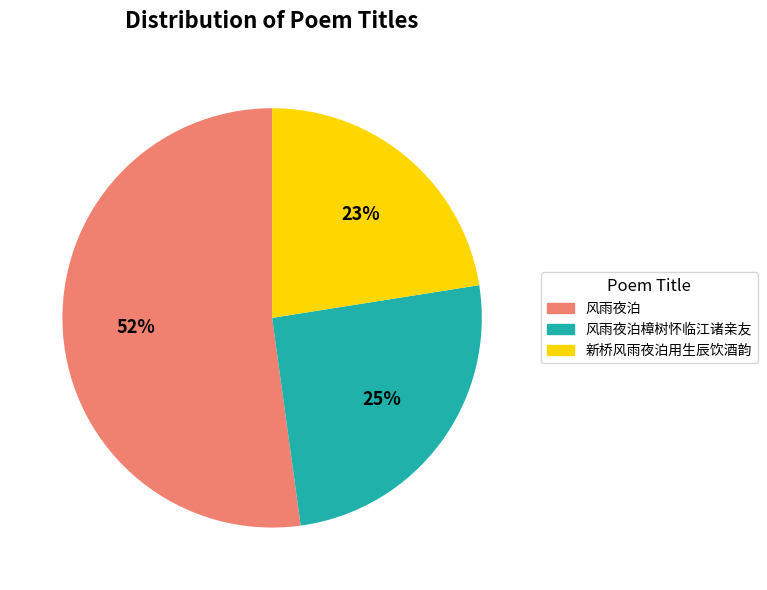

To the nearest percent, what is the difference between the 风雨夜泊 and 风雨夜泊樟树怀临江诸亲友 slice percentages?

27%